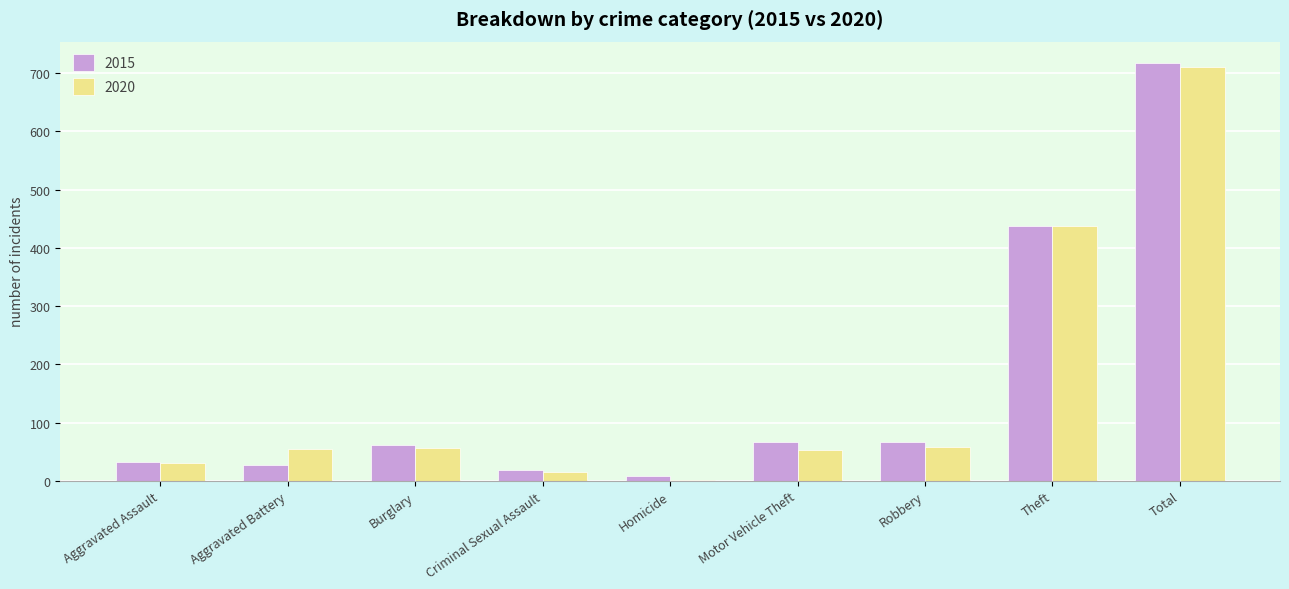

What is the maximum value for 2020?

710